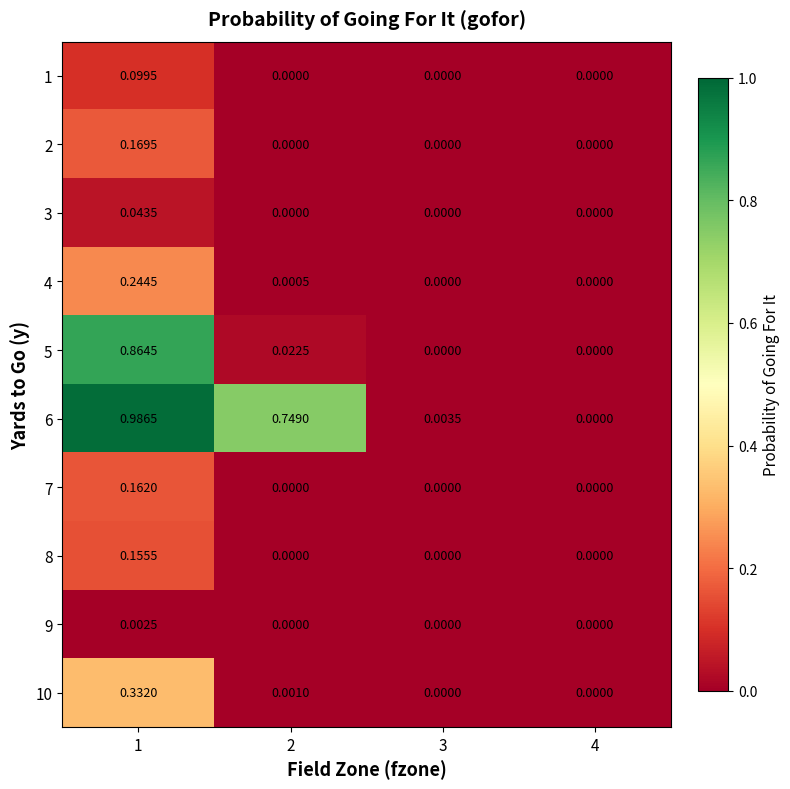

Is the value of 9 at 1 greater than the value of 8 at 3?

Yes